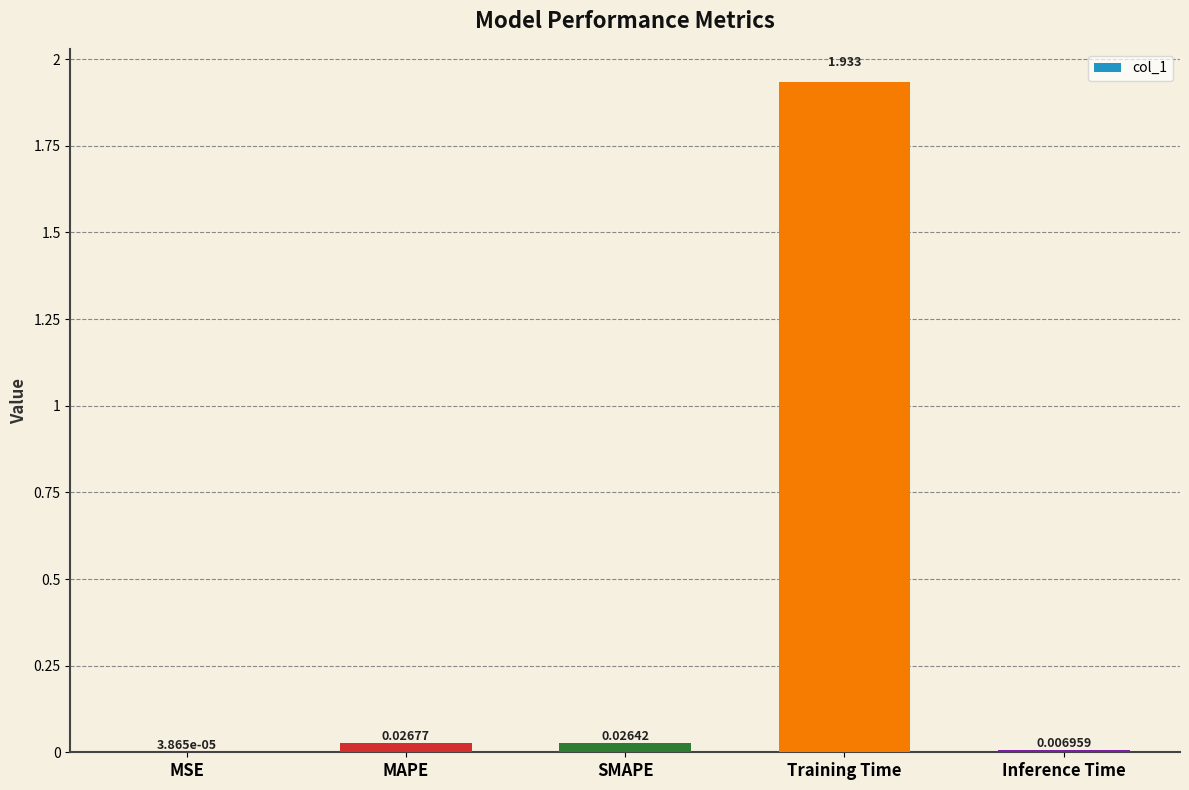

Which category has the highest value across all series?

Training Time